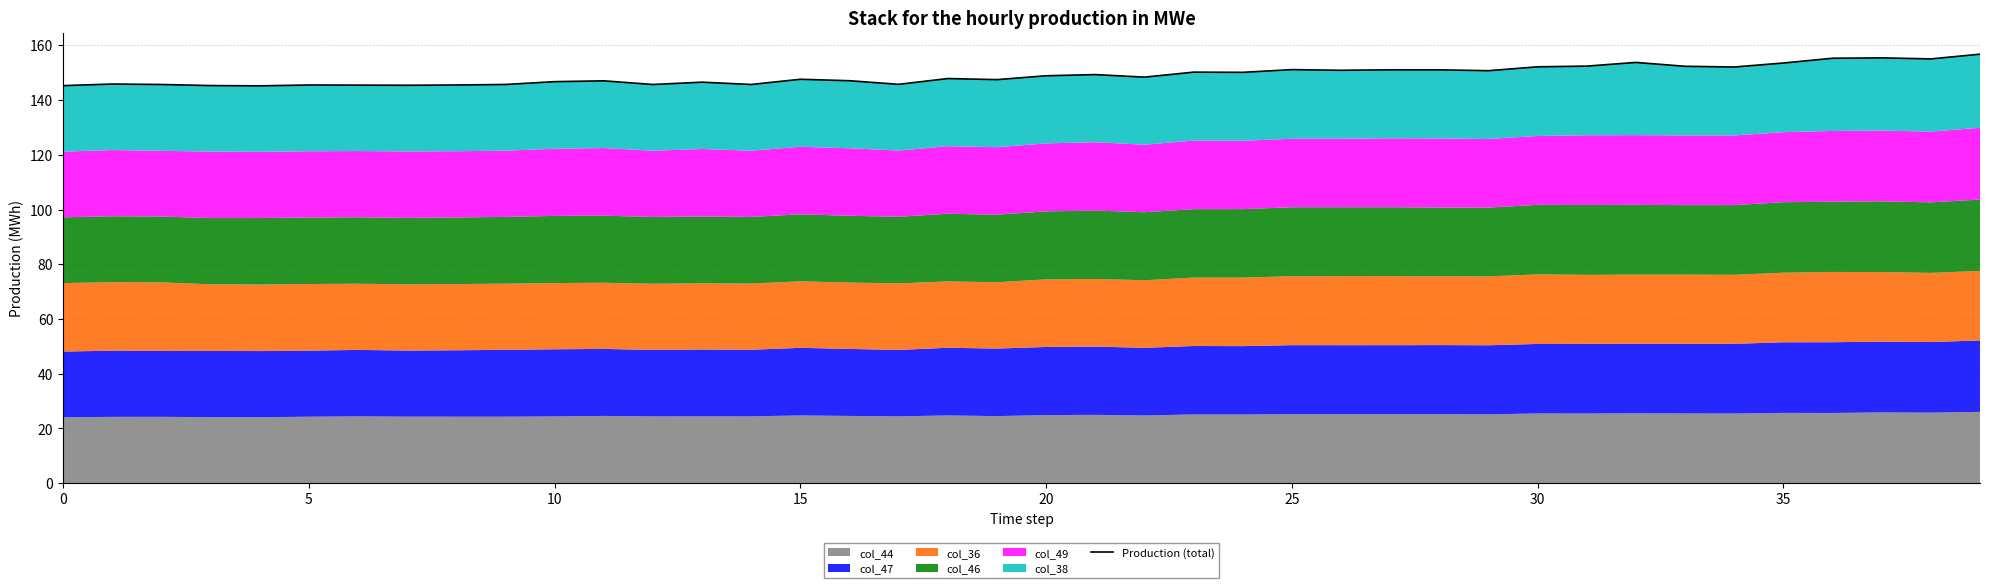

What is the greatest value displayed?

156.8